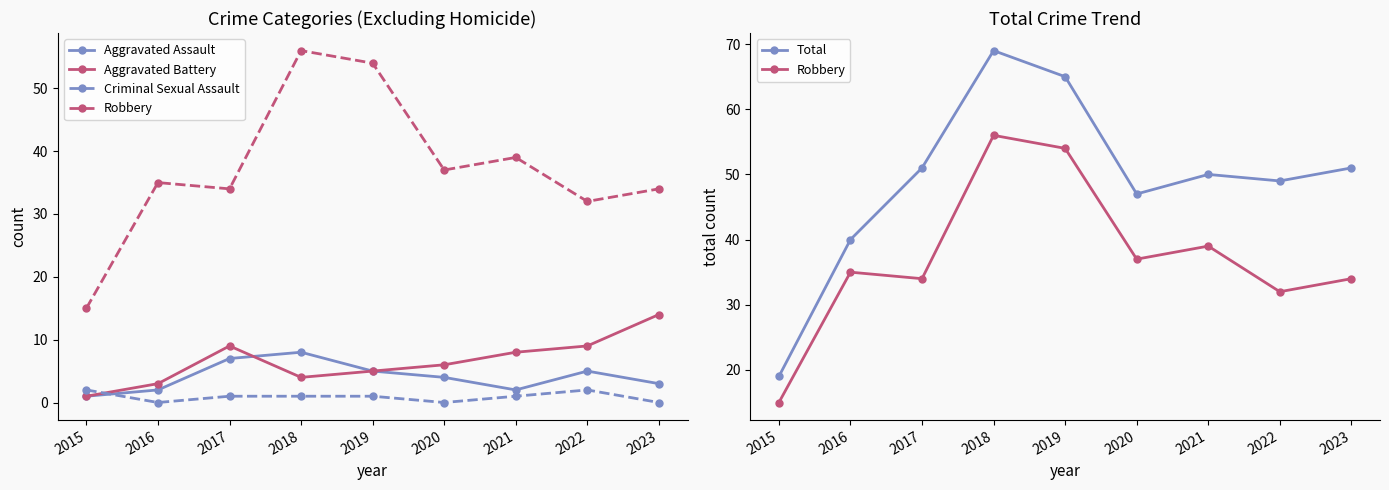

Which series changed the most between 2016 and 2022?

Total